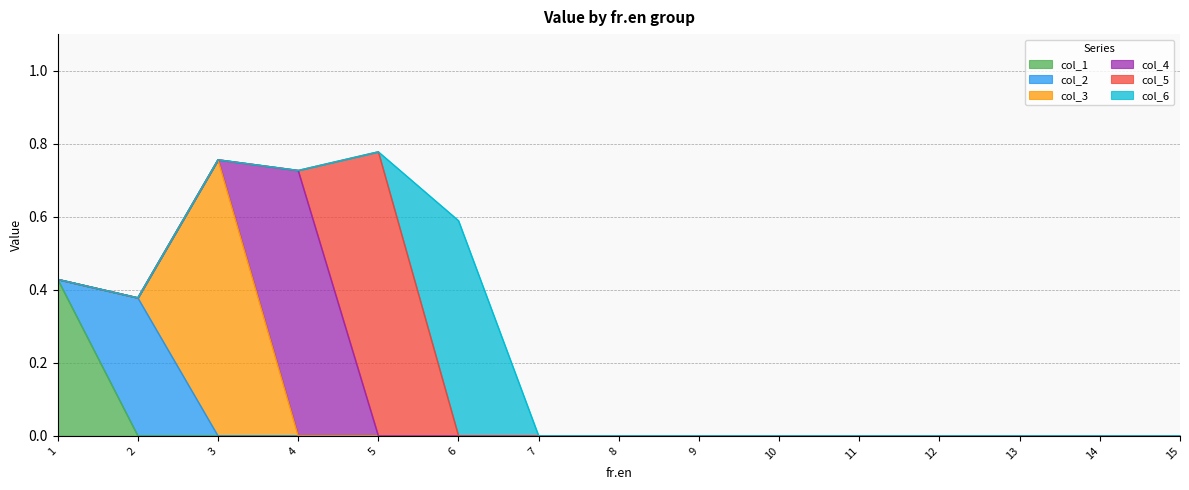

True or false: col_1 and col_3 intersect in this chart.

False